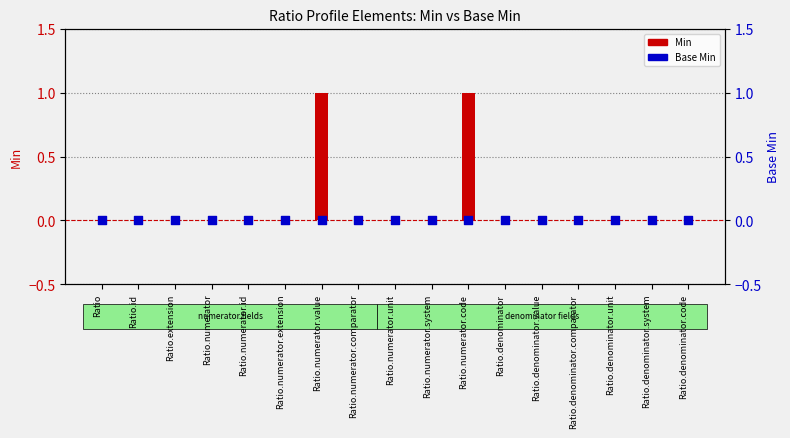

Which series contains the highest Y value?

Min